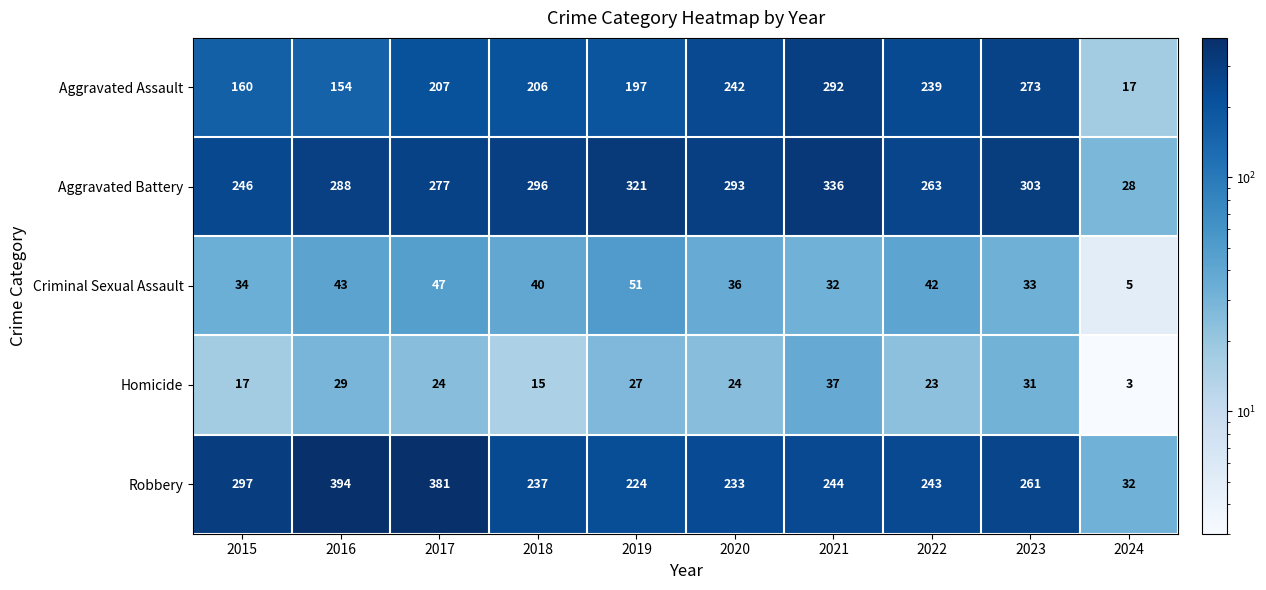

Is it true that Aggravated Battery equals 246 at 2015?

True